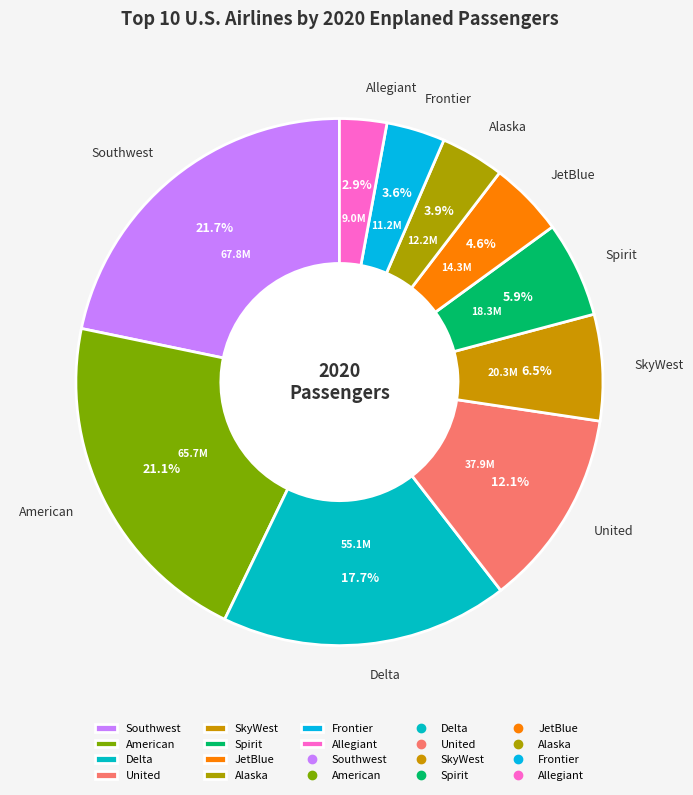

What is the largest slice in the pie chart?

Southwest